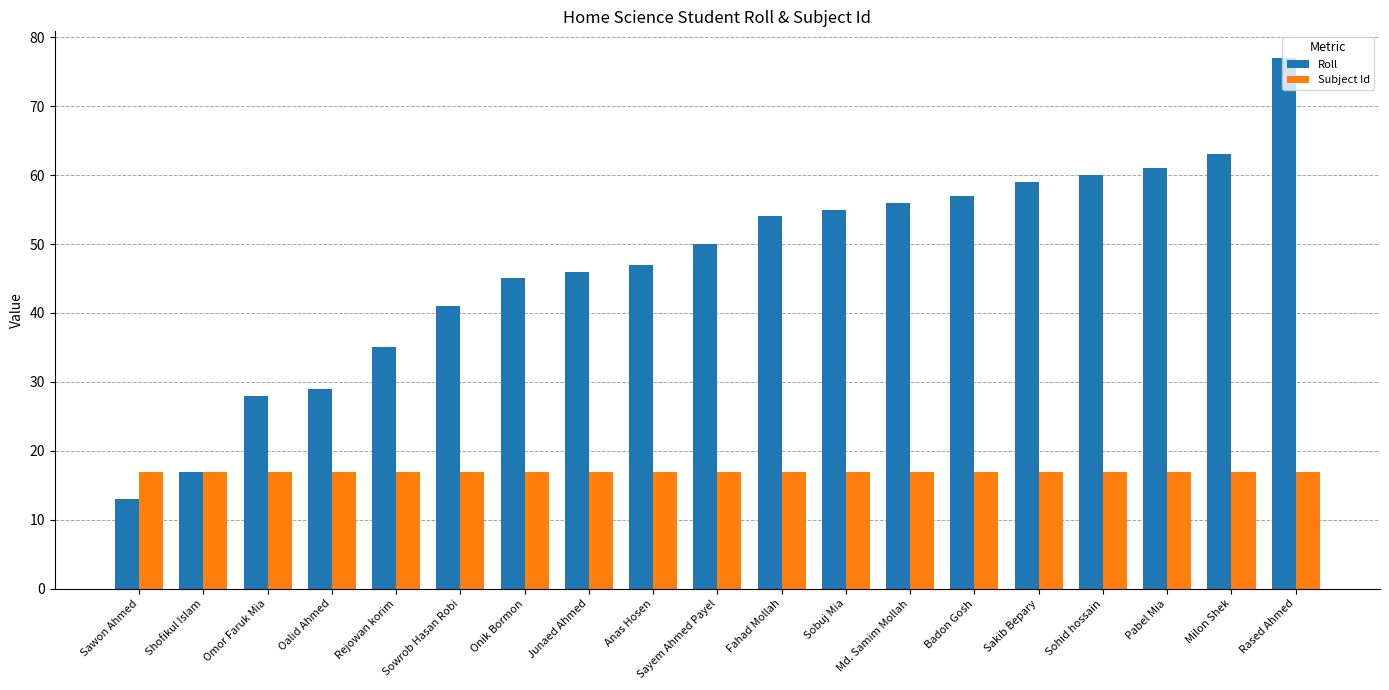

What position from the left is Sohid hossain?

16